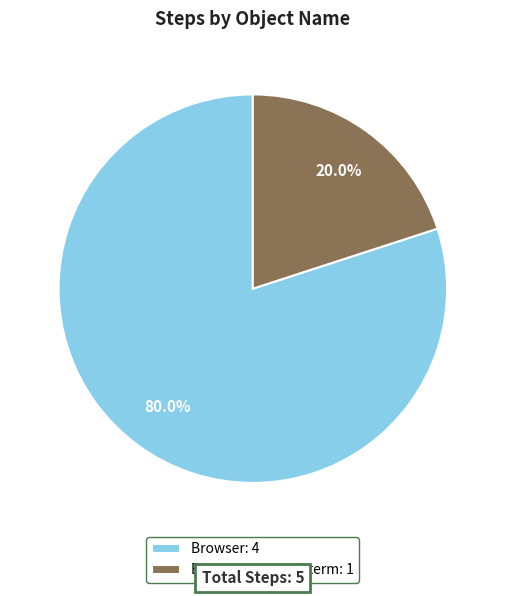

What is the largest slice in the pie chart?

Browser: 4